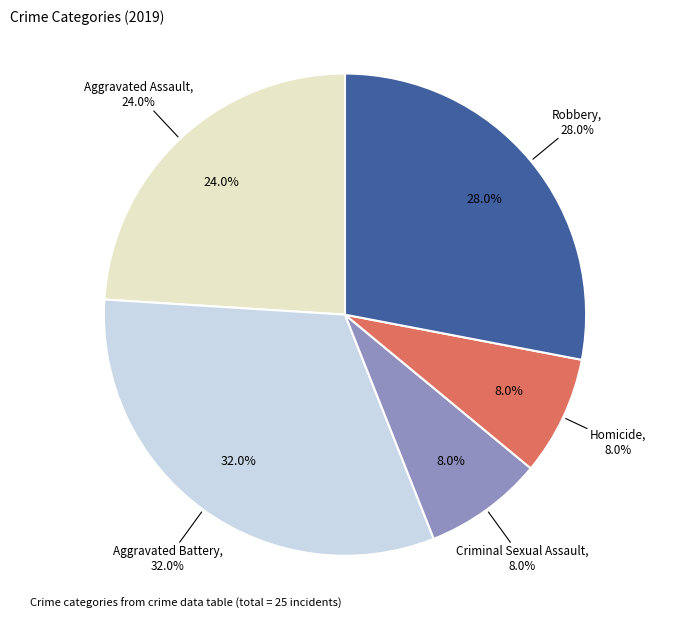

What percentage is the Aggravated Assault slice, to the nearest percent?

24%